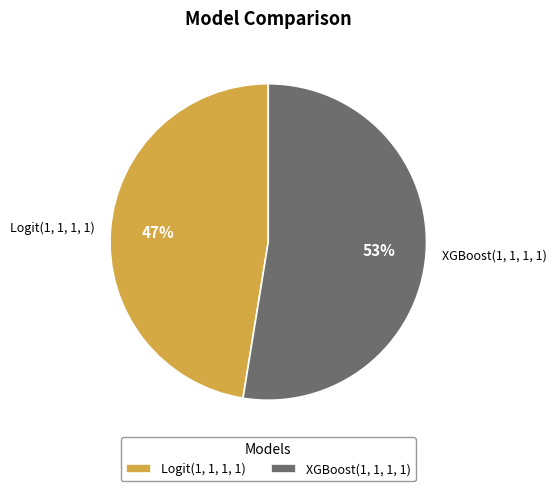

What percentage is the Logit(1, 1, 1, 1) slice, to the nearest percent?

47%